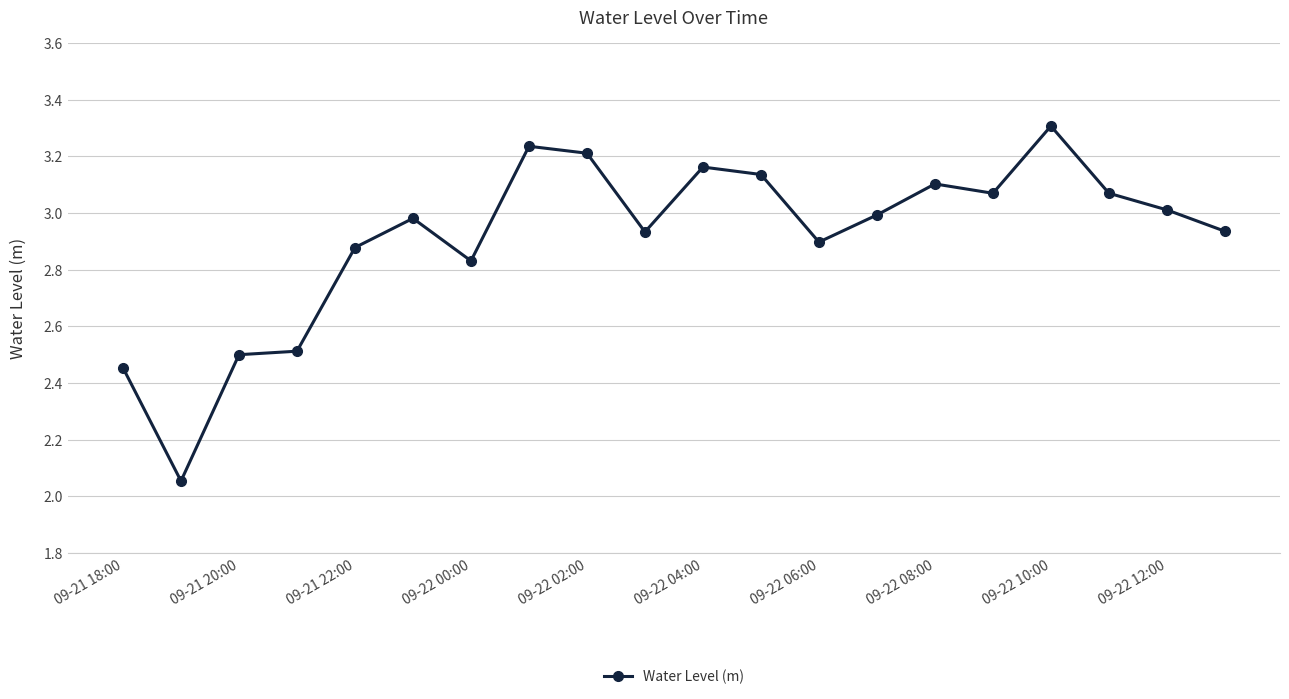

What is the maximum value shown in the chart?

3.3